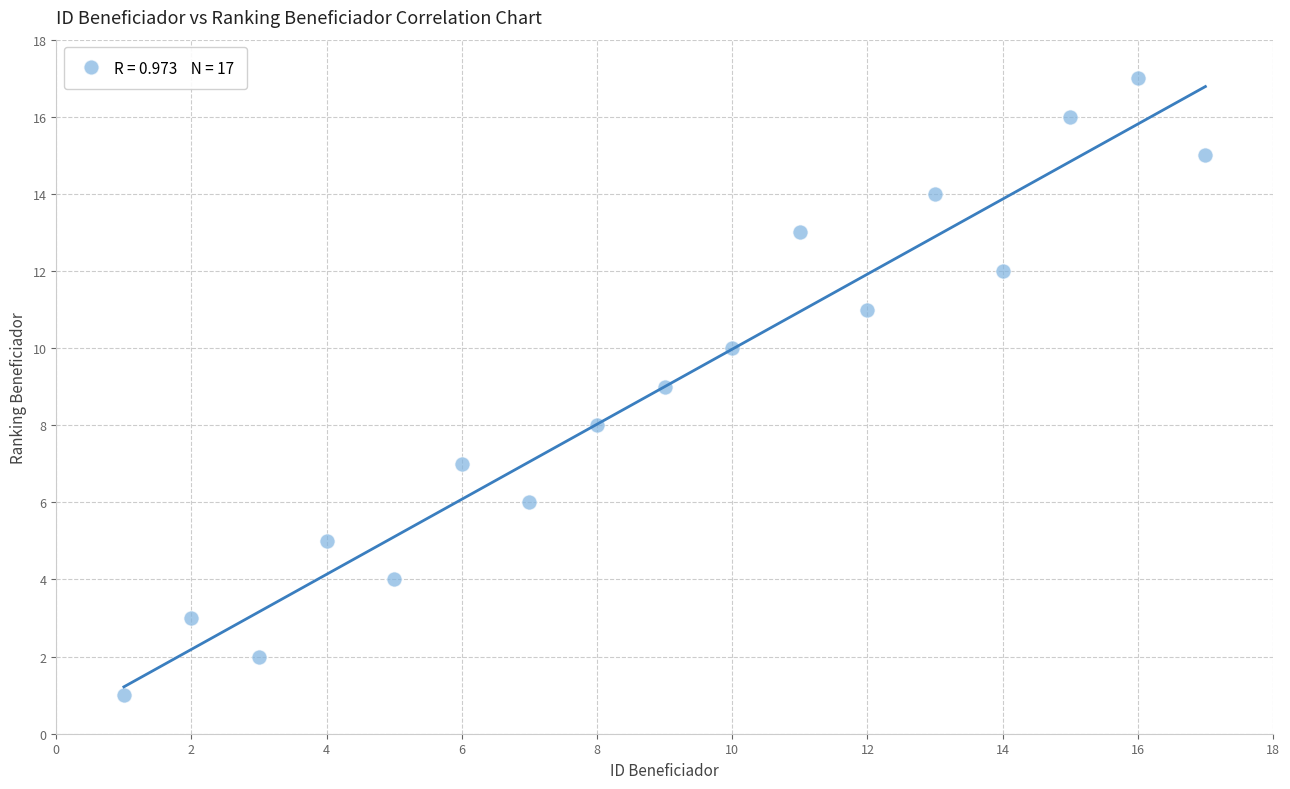

What is the range of X values (max minus min)?

16